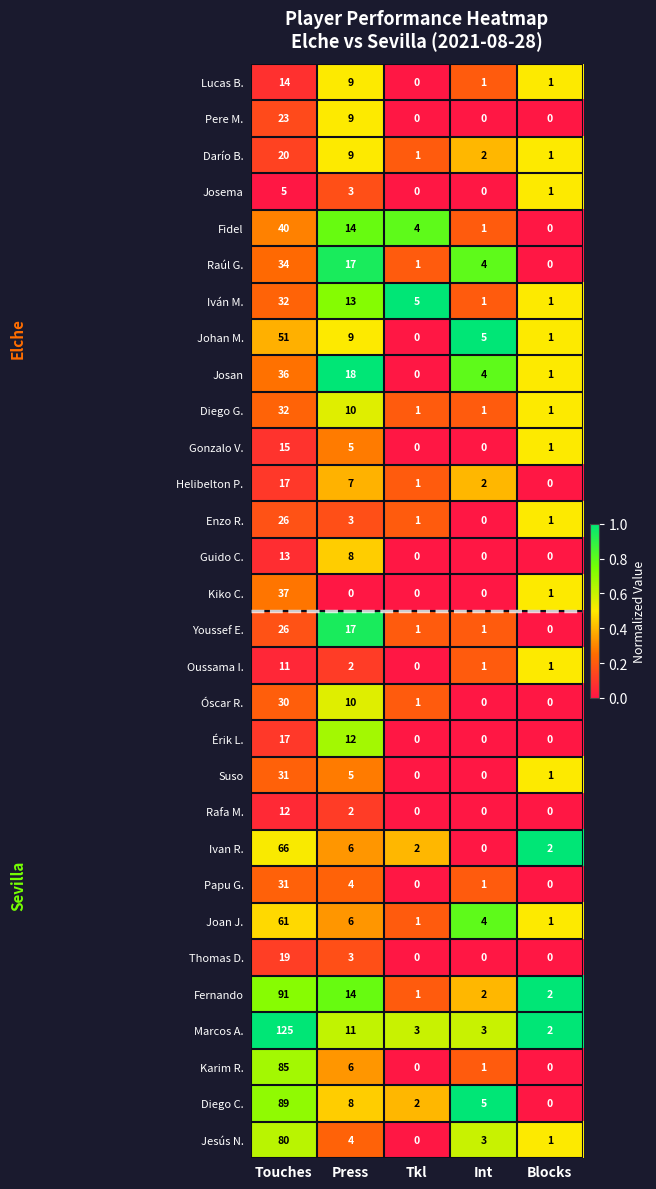

Which series has the largest range (max minus min)?

Marcos A.